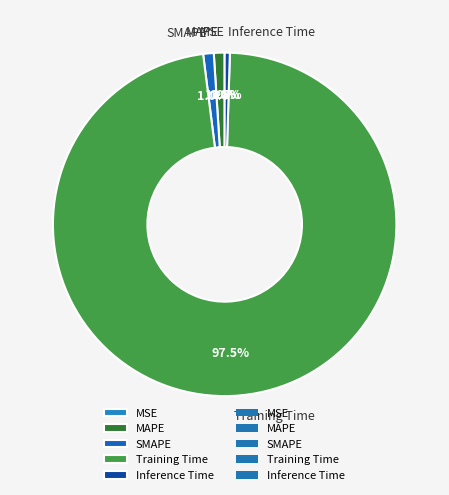

Between SMAPE and Training Time, which is larger?

Training Time